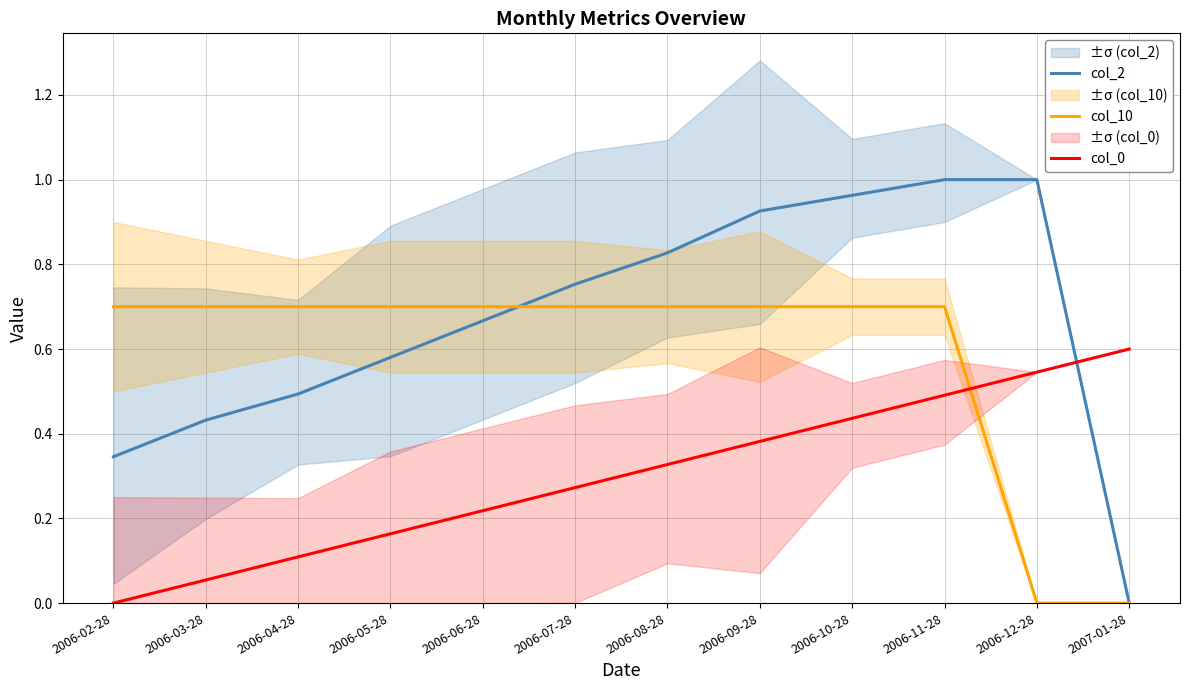

What is the value of the col_10 point at the 8th from the left?

0.7